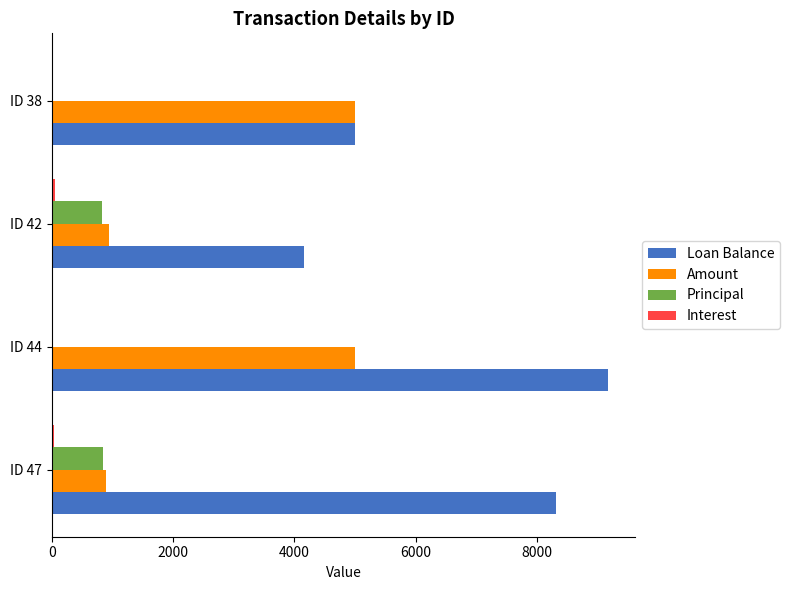

At which category is the sum across all series the highest?

ID 44